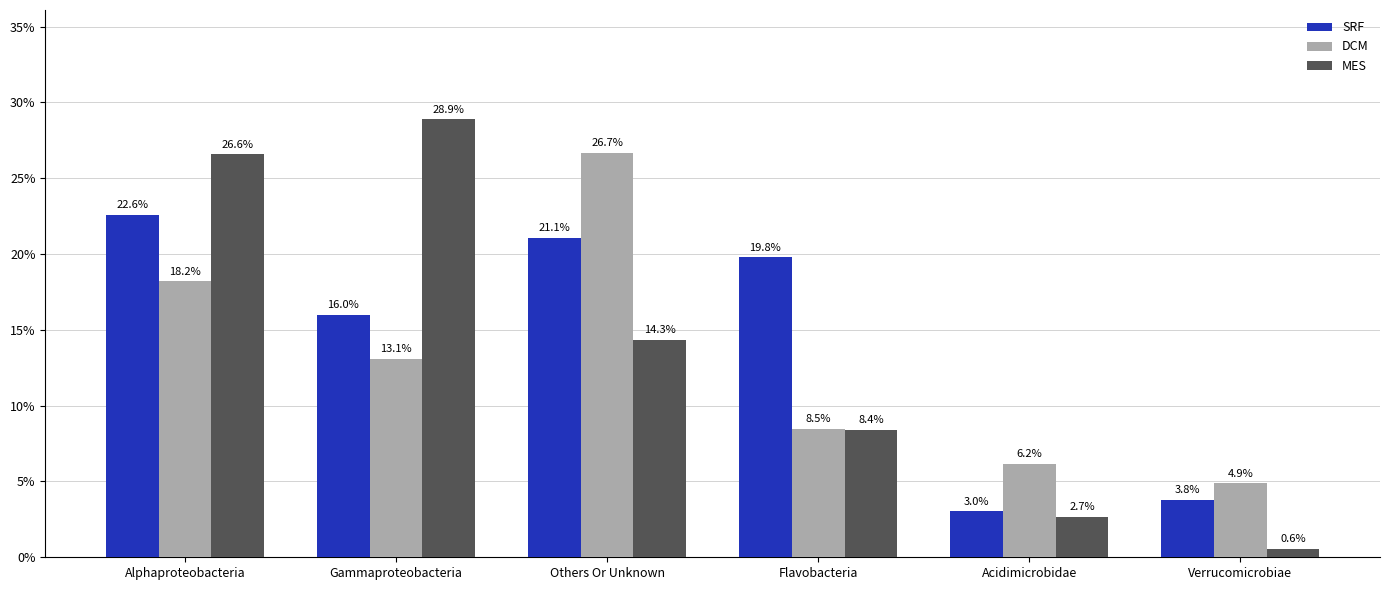

What is the minimum value shown in the chart?

0.6